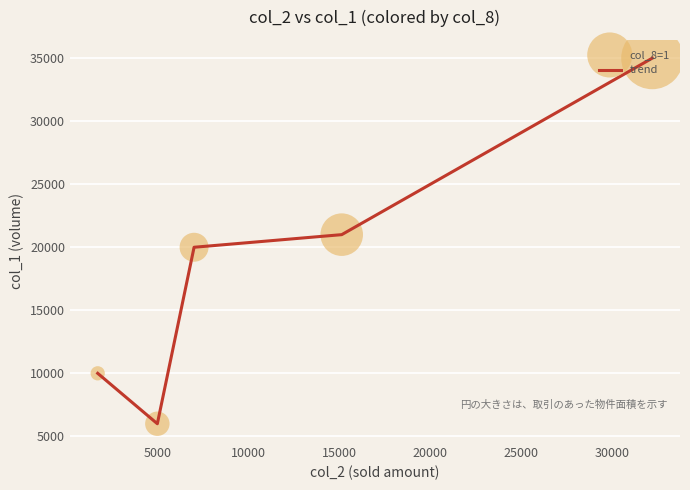

How many interior local valleys (lower than both neighbors) does the data have?

1